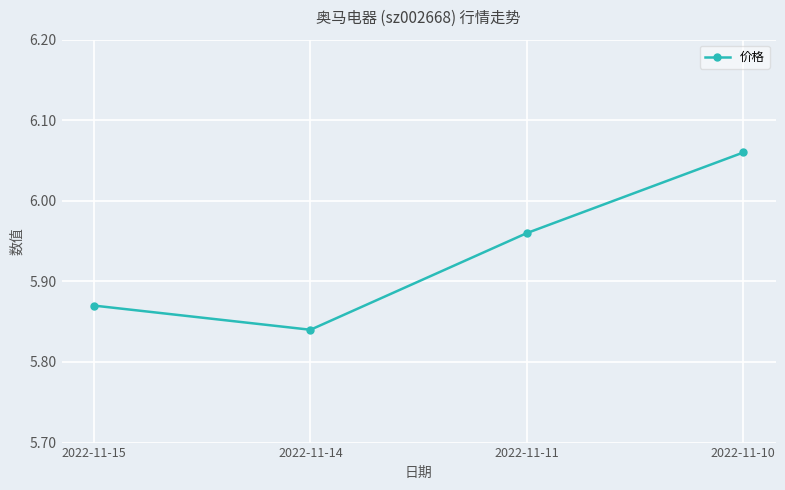

Where is the first local minimum?

2022-11-14